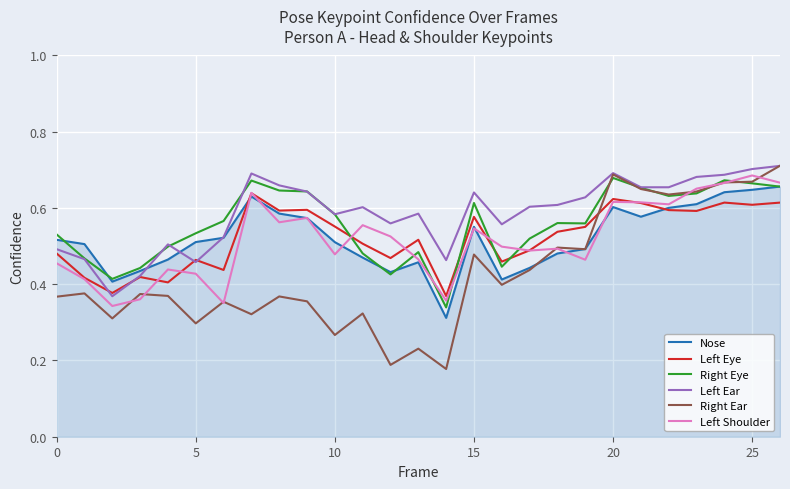

True or false: Nose and Left Shoulder cross at least once.

True